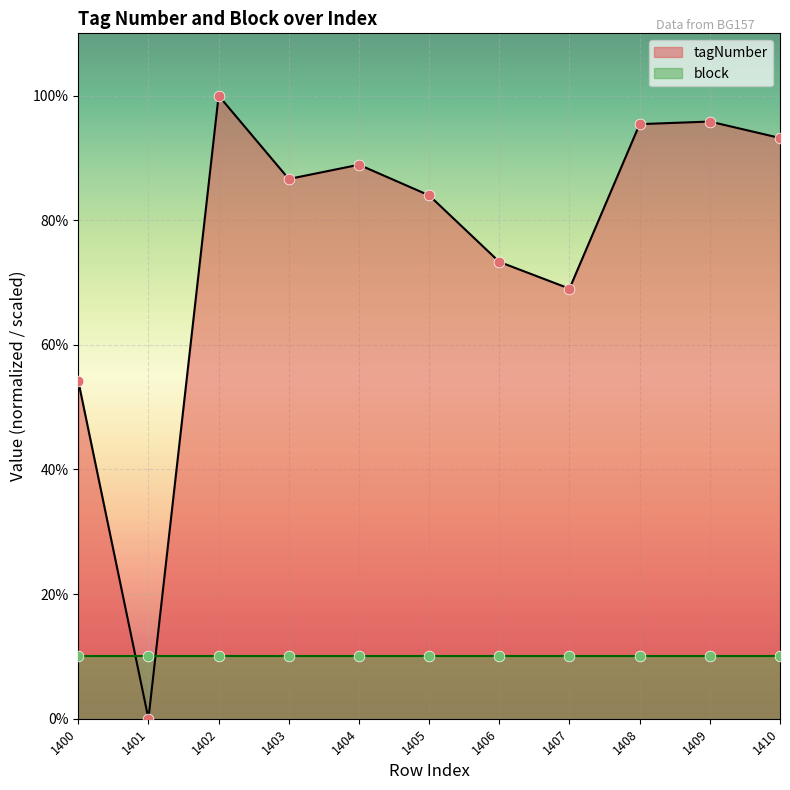

What is the ratio of the value at 1410 to the value at 1405?

1.1